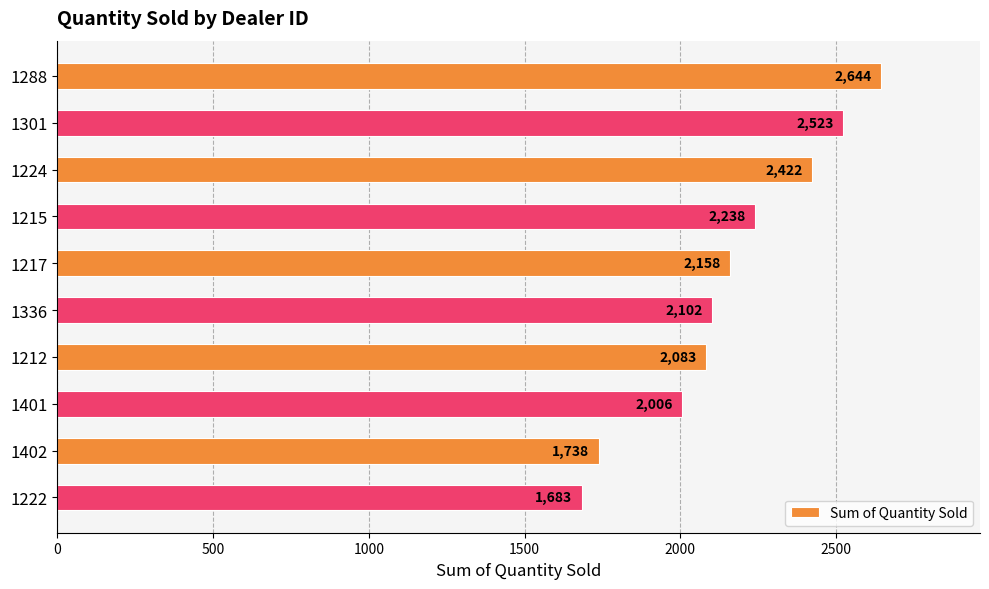

What is the average value?

2160